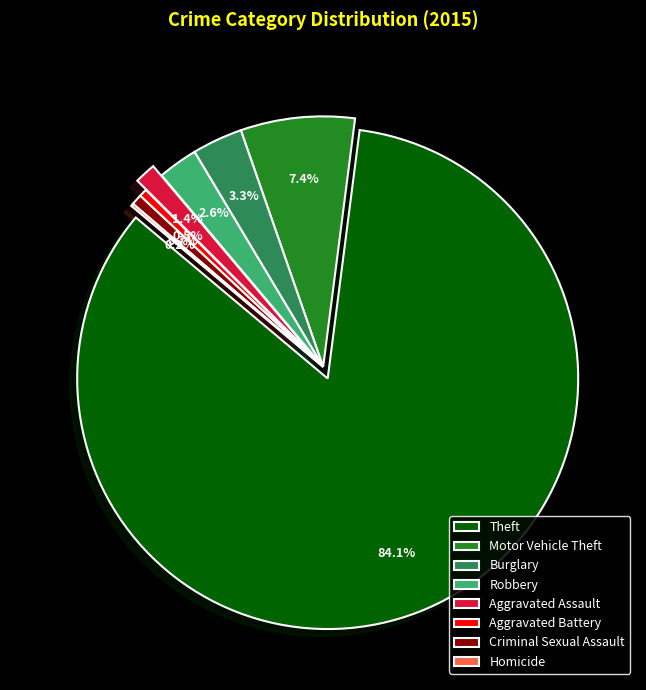

How much of the chart is everything except Aggravated Assault?

98.6%